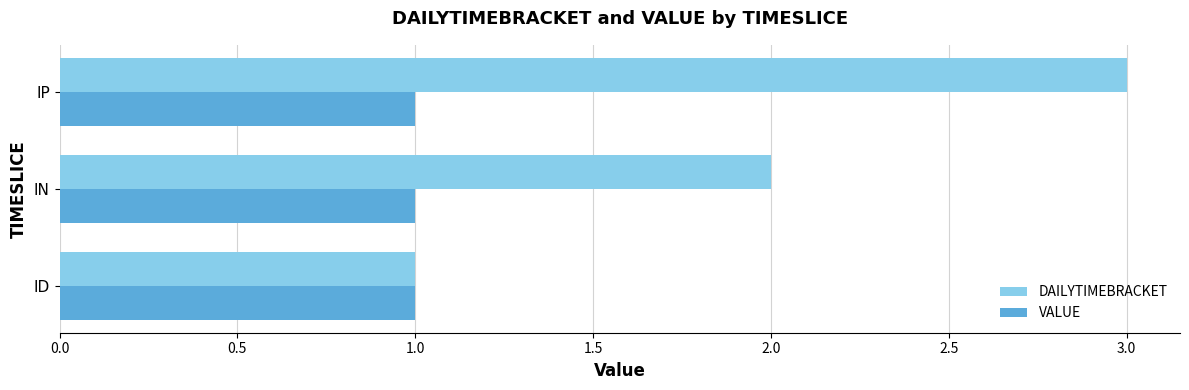

At which category is the sum across all series the highest?

IP